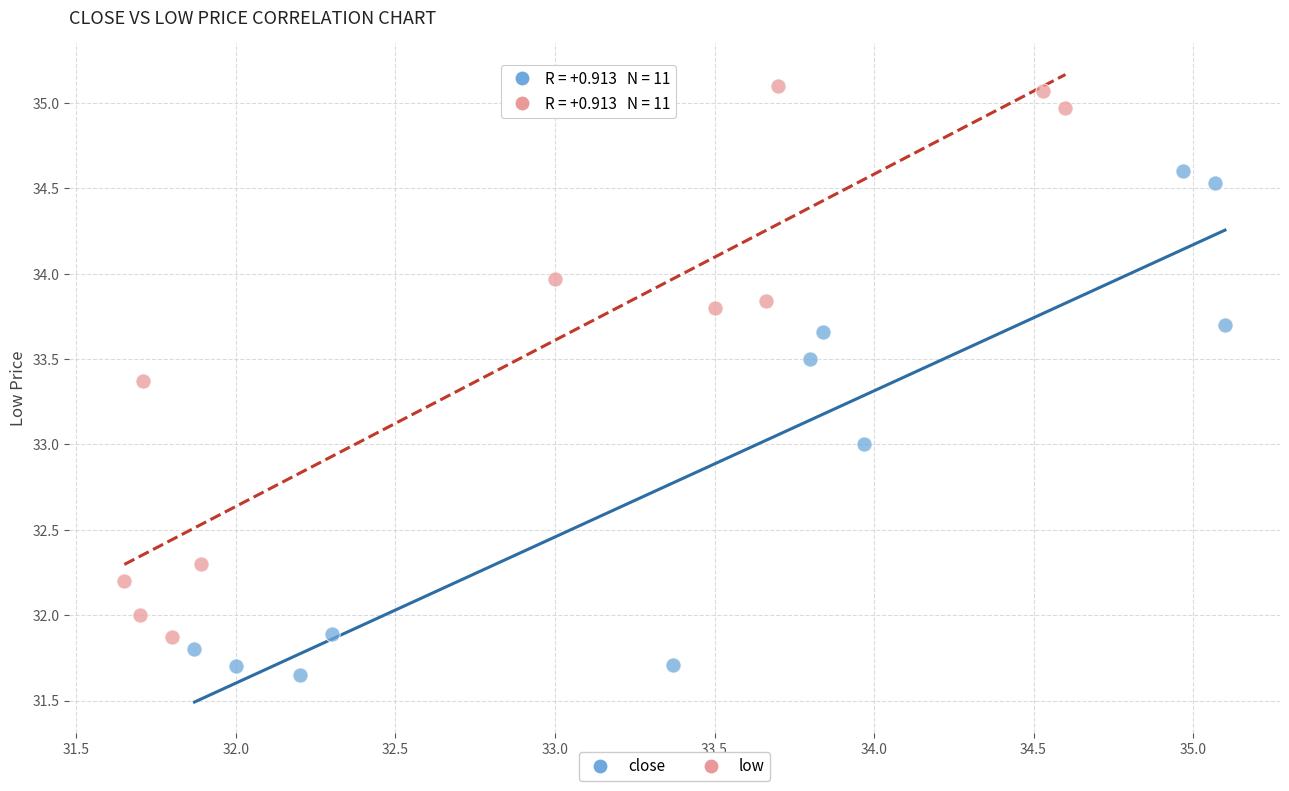

Which series reaches the minimum Y coordinate?

close